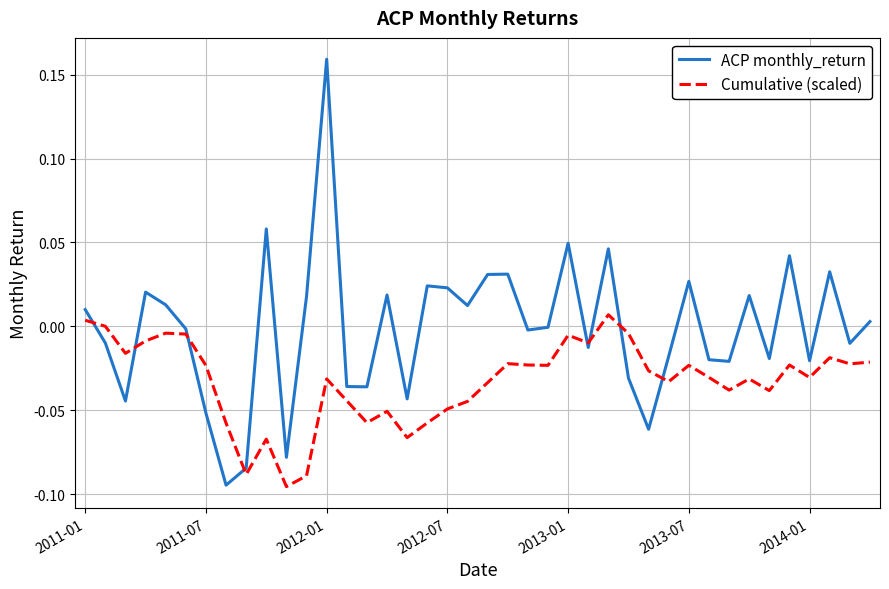

Which series has the largest total across all categories?

ACP monthly_return